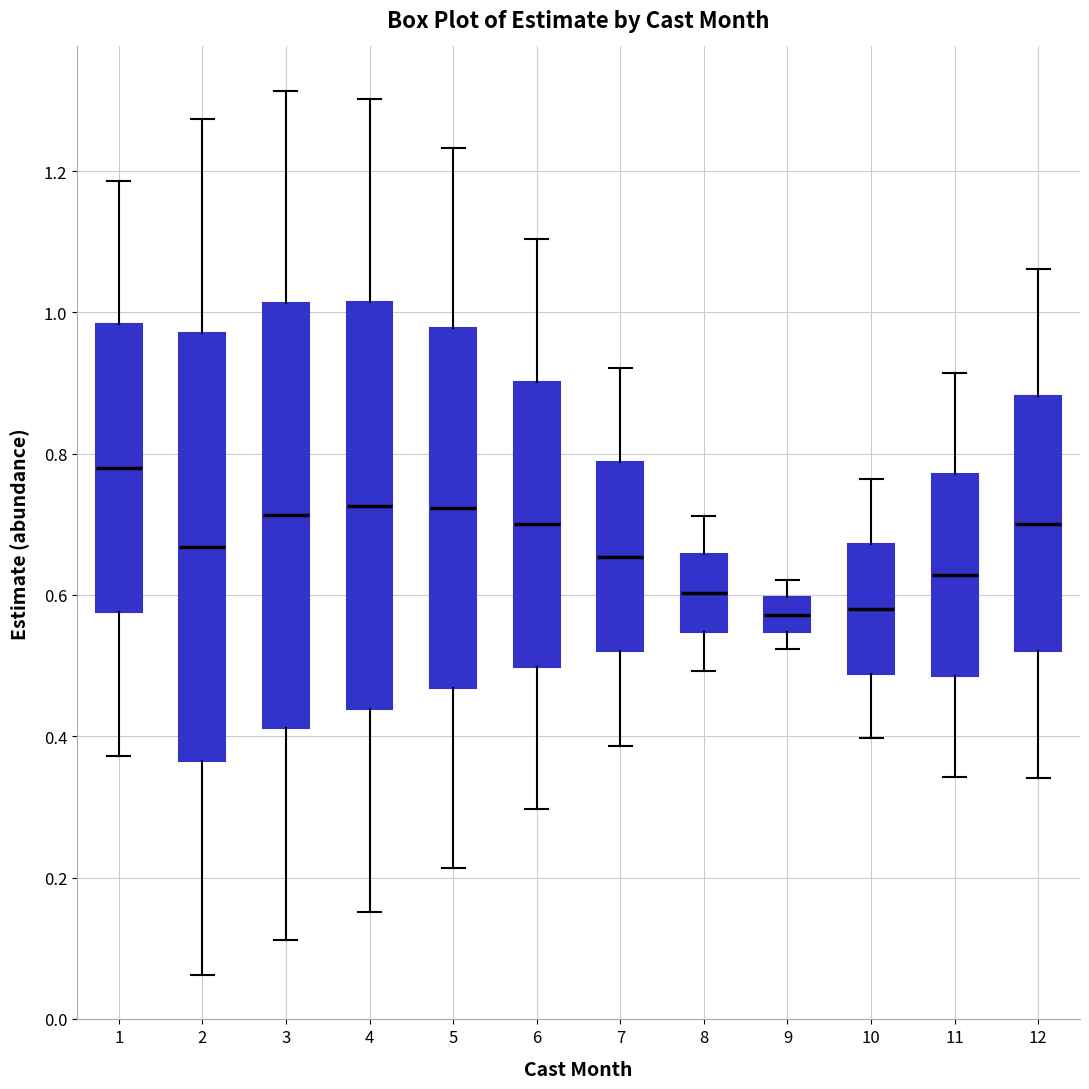

Reading left to right, transcribe this box plot: for each box, give where its median line is, the range the box spans, and where its two whiskers end, as read against the y-axis. The values are not printed on the chart, so give them approximately, as read against the axis.

1: median 0.78, box 0.58 to 0.98, whiskers 0.38 to 1.18
2: median 0.66, box 0.36 to 0.98, whiskers 0.06 to 1.28
3: median 0.72, box 0.42 to 1.02, whiskers 0.12 to 1.32
4: median 0.72, box 0.44 to 1.02, whiskers 0.16 to 1.30
5: median 0.72, box 0.46 to 0.98, whiskers 0.22 to 1.24
6: median 0.70, box 0.50 to 0.90, whiskers 0.30 to 1.10
7: median 0.66, box 0.52 to 0.78, whiskers 0.38 to 0.92
8: median 0.60, box 0.54 to 0.66, whiskers 0.50 to 0.72
9: median 0.58, box 0.54 to 0.60, whiskers 0.52 to 0.62
10: median 0.58, box 0.48 to 0.68, whiskers 0.40 to 0.76
11: median 0.62, box 0.48 to 0.78, whiskers 0.34 to 0.92
12: median 0.70, box 0.52 to 0.88, whiskers 0.34 to 1.06